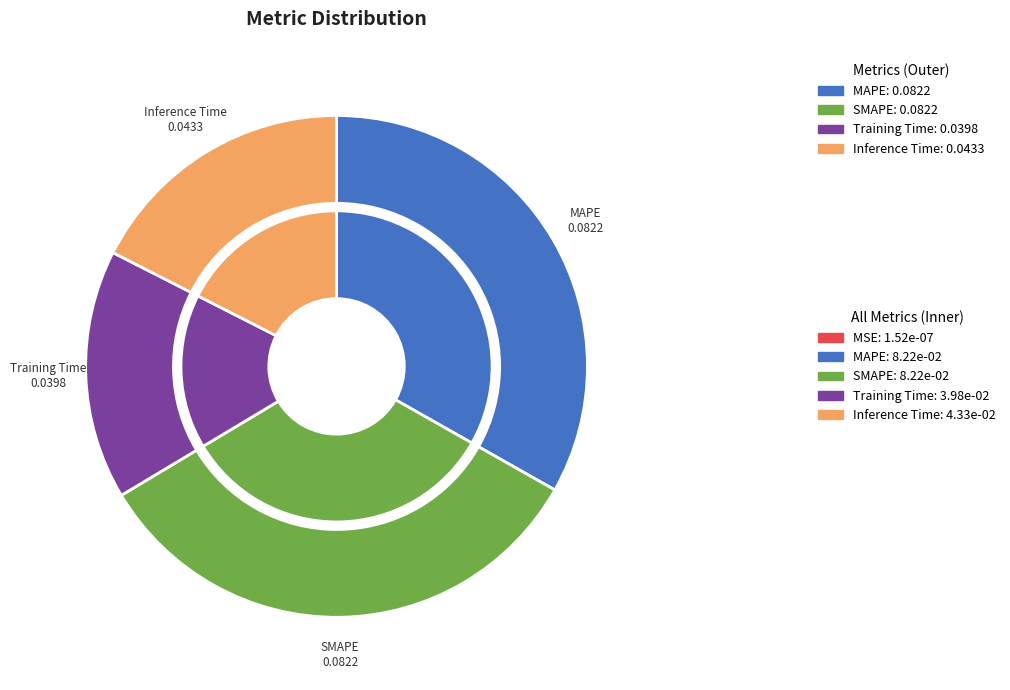

Is there a majority slice in this chart?

No